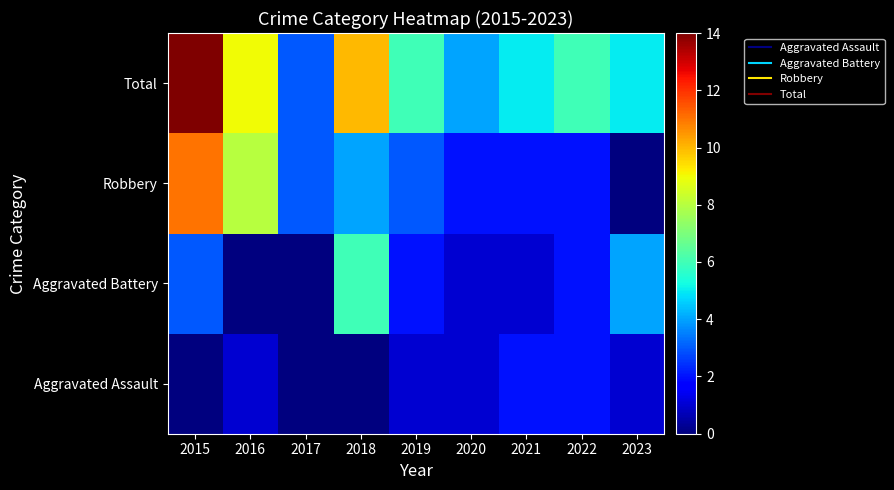

Reading left to right, extract all data points from this chart.

Aggravated Assault: 2015=0	2016=1	2017=0	2018=0	2019=1	2020=1	2021=2	2022=2	2023=1
Aggravated Battery: 2015=3	2016=0	2017=0	2018=6	2019=2	2020=1	2021=1	2022=2	2023=4
Robbery: 2015=11	2016=8	2017=3	2018=4	2019=3	2020=2	2021=2	2022=2	2023=0
Total: 2015=14	2016=9	2017=3	2018=10	2019=6	2020=4	2021=5	2022=6	2023=5